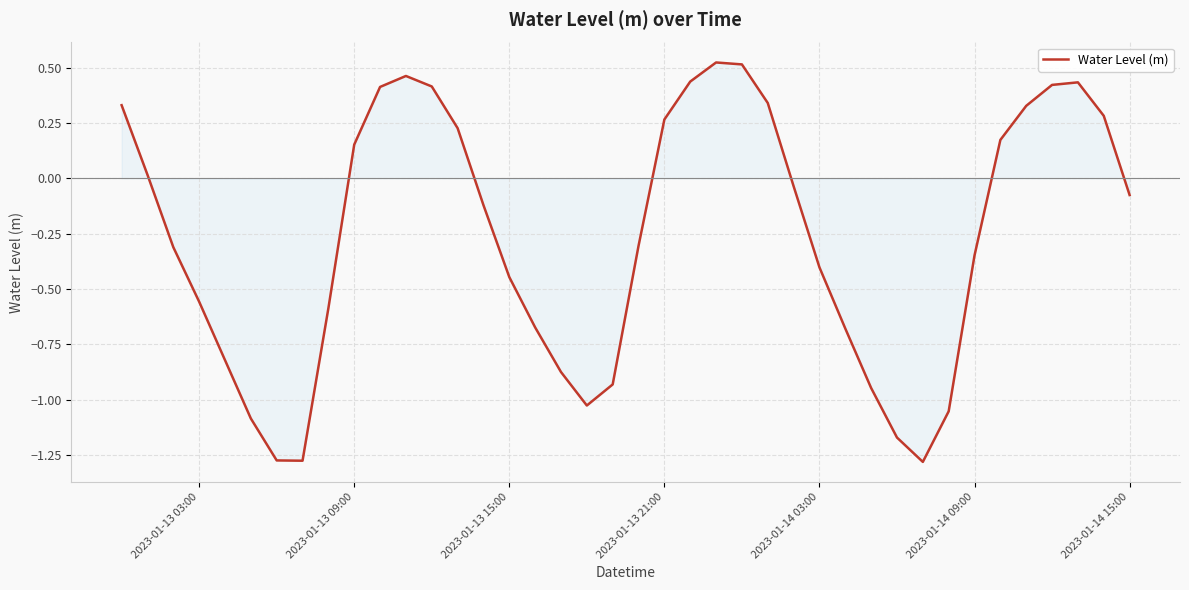

What is the difference between the maximum and minimum values?

1.8